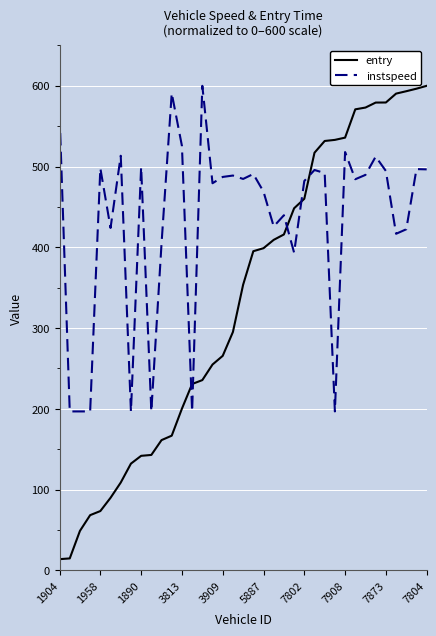

After their last crossing, which series has the higher values: entry or instspeed?

entry